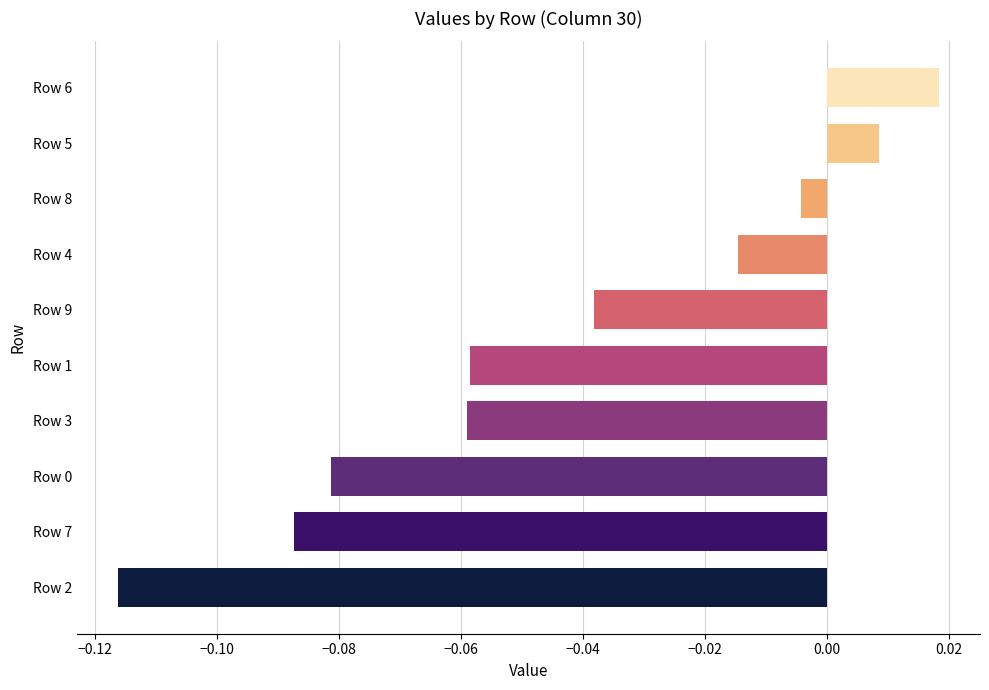

How many values are below 0?

8